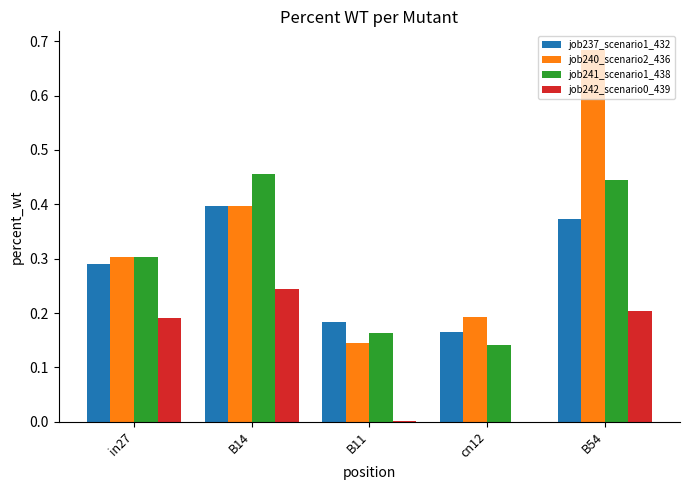

Which series changed the most between in27 and B54?

job240_scenario2_436